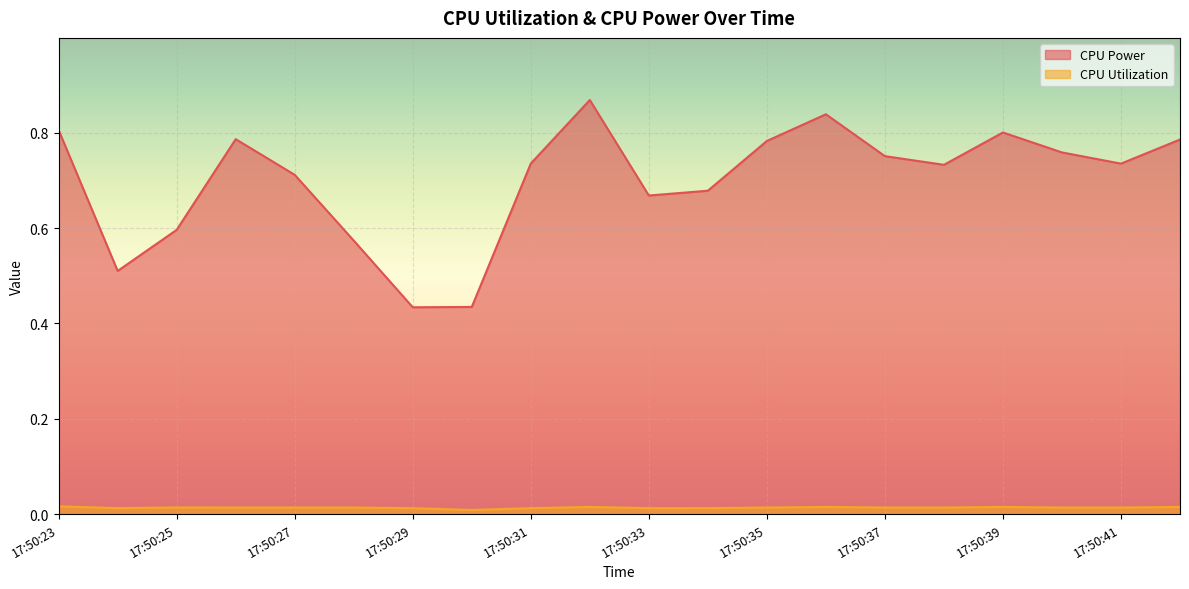

Where is the first local maximum for CPU Power?

17:50:26